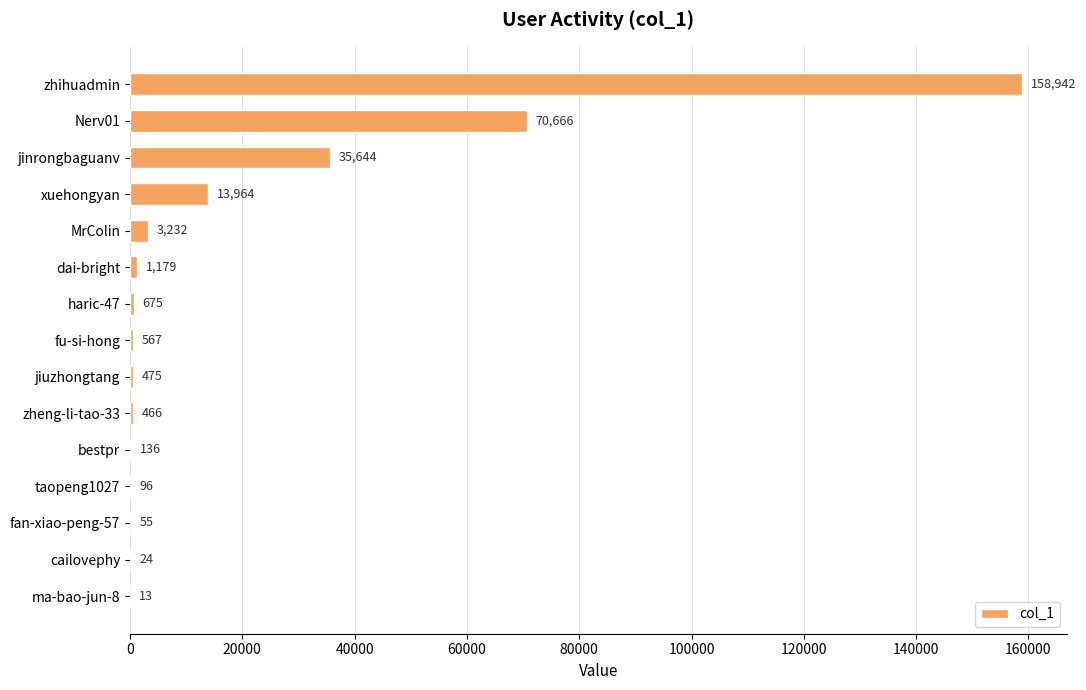

What is the sum of all values?

286134